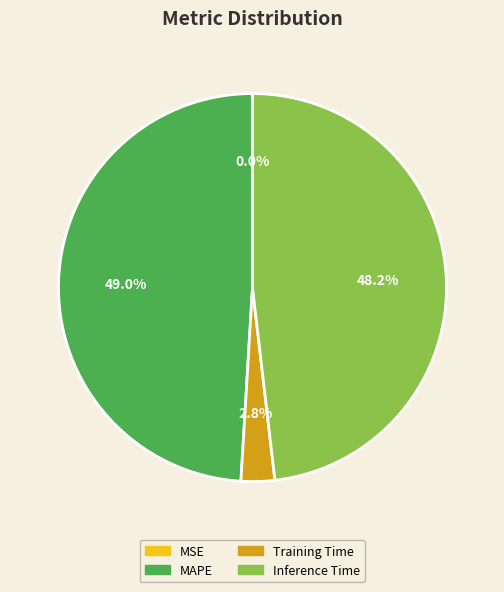

Is there a majority slice in this chart?

No